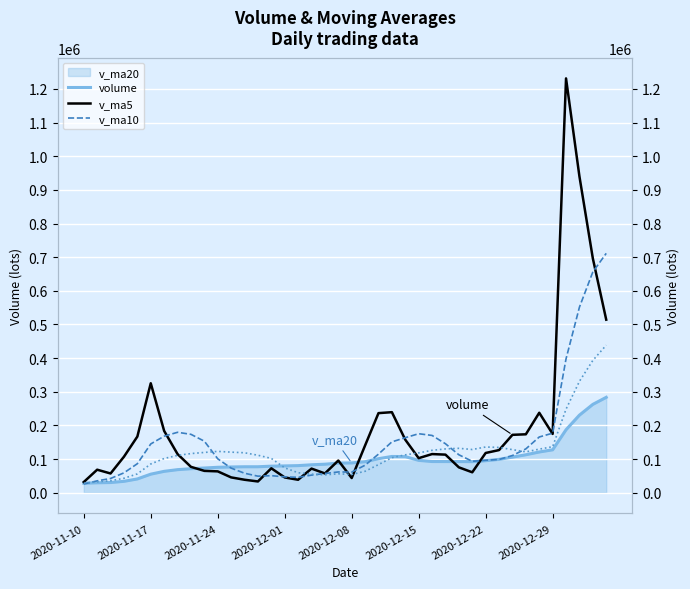

What is the lowest value of the volume series?

31620.7